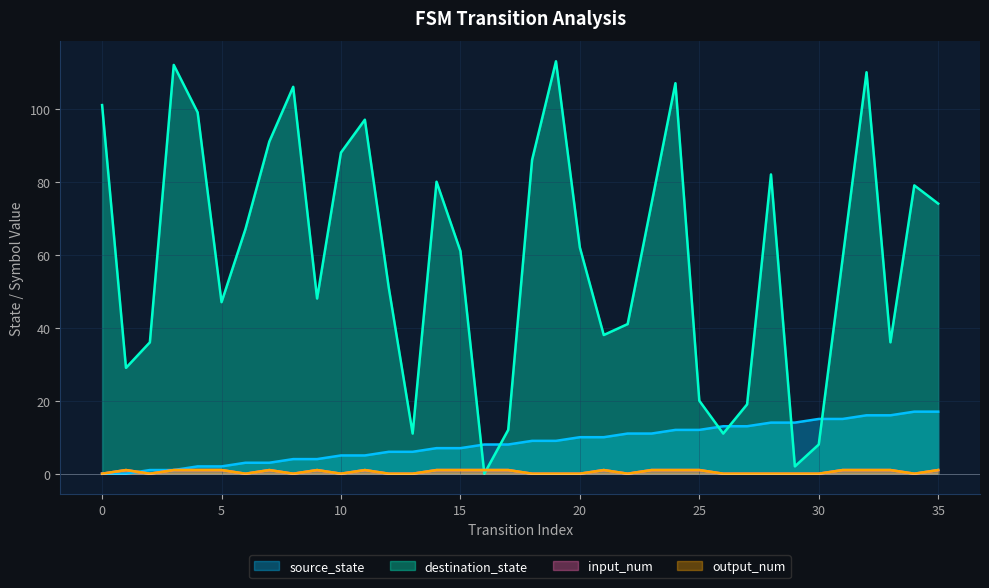

What are all the series names shown in the legend?

source_state, destination_state, input_num, output_num